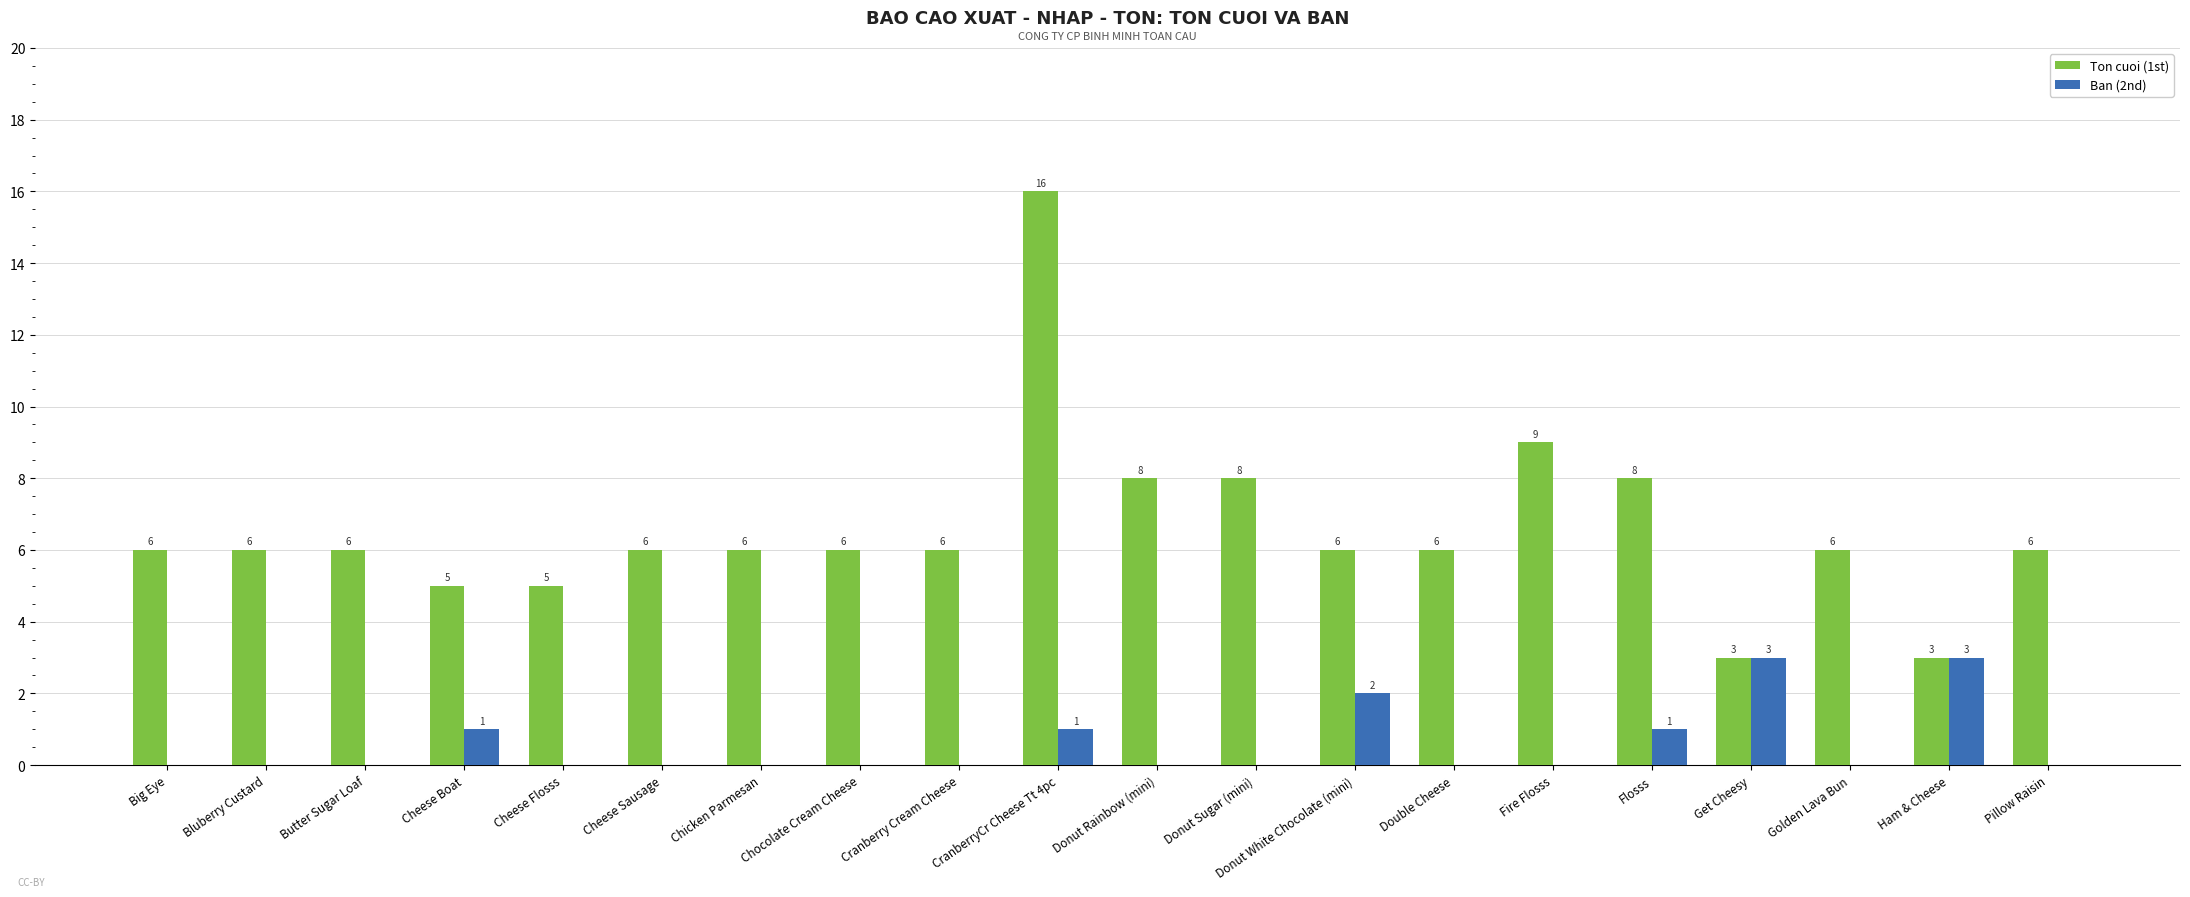

What is the difference between the Ton cuoi (1st) values at Cranberry Cream Cheese and Ham & Cheese?

3